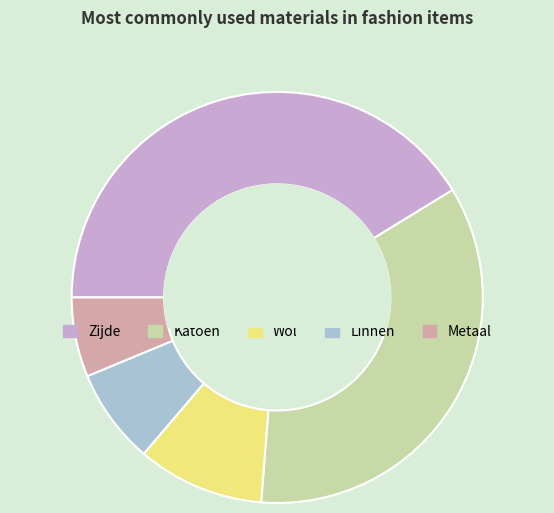

Rank the categories by value from lowest to highest.

Metaal, Linnen, Wol, Katoen, Zijde